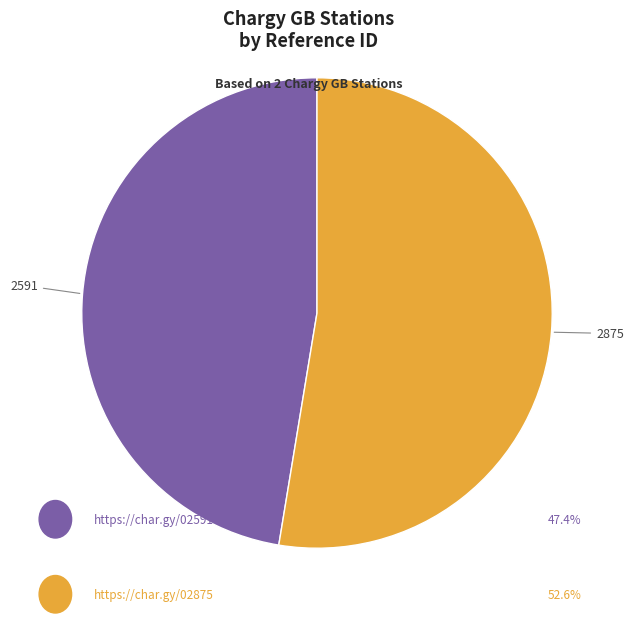

Is there a majority slice in this chart?

Yes